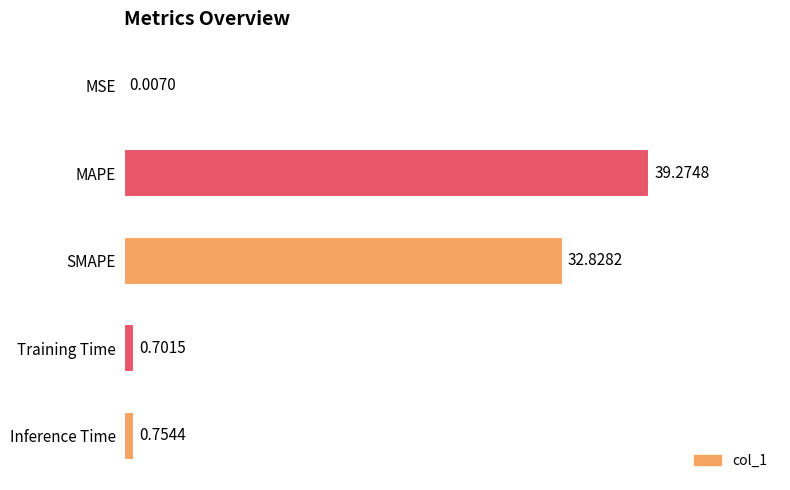

At which label is the value closest to 19?

SMAPE